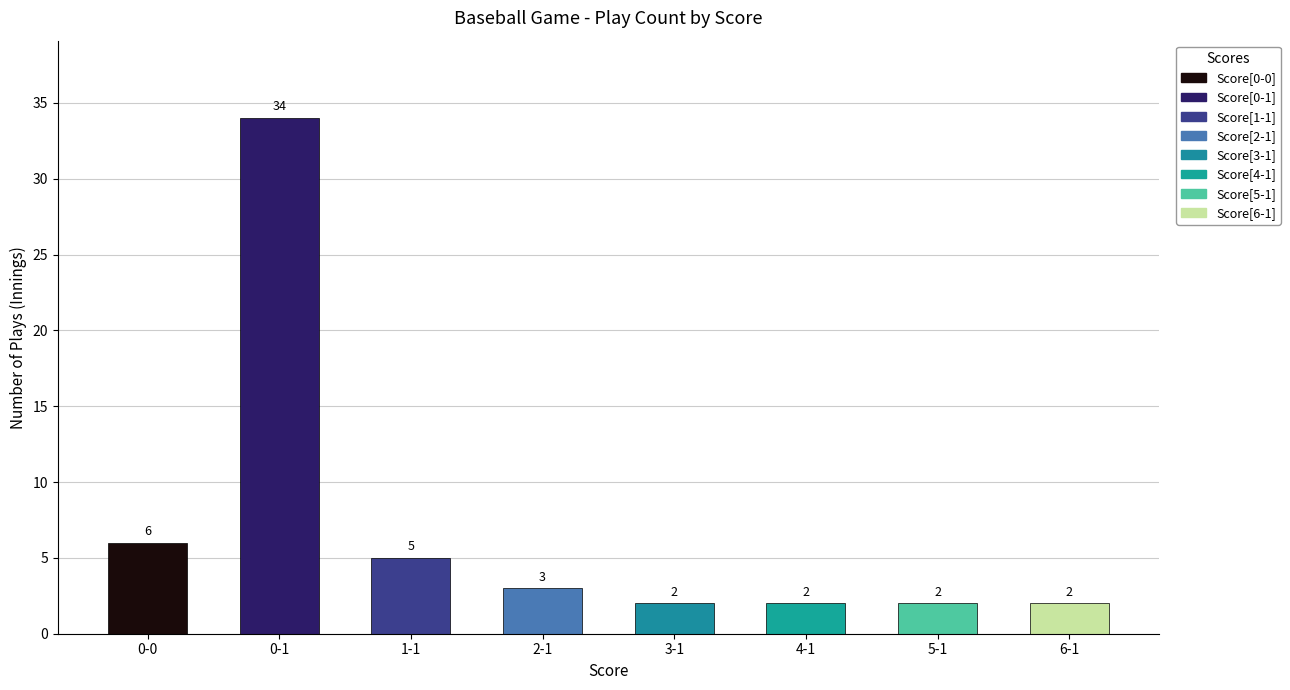

What position from the left is 5-1?

7